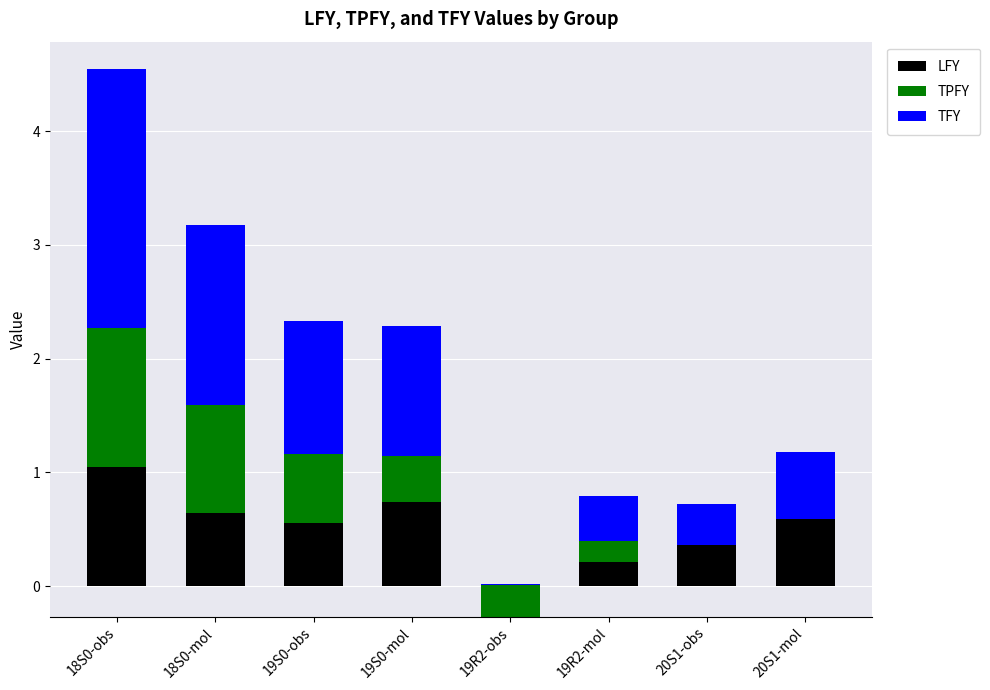

Which category has the highest value in the LFY series?

18S0-obs